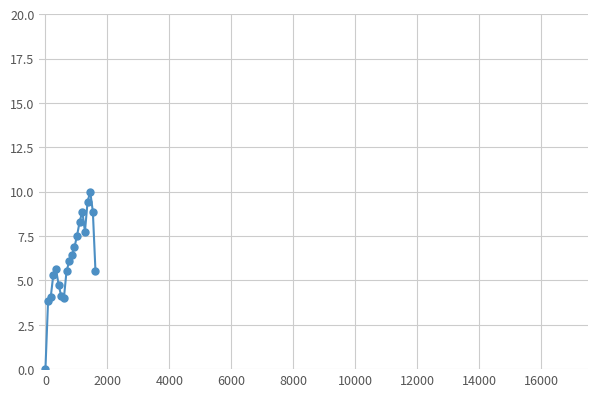

How many distinct data groups are displayed?

1